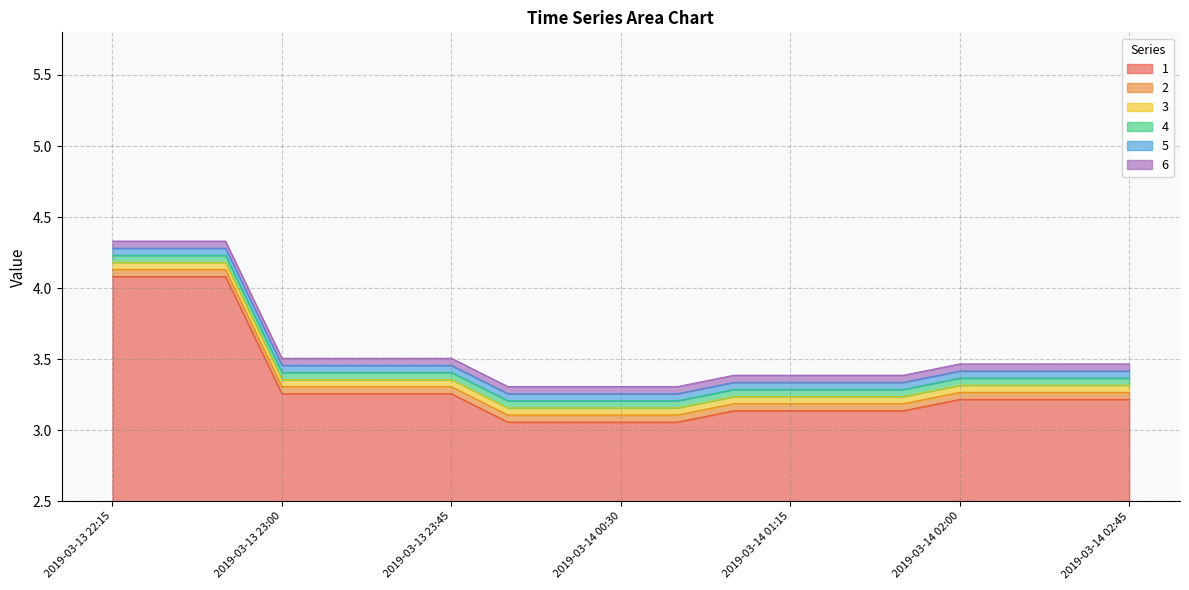

What is the label of the 17th point from the right?

2019-03-13 22:45